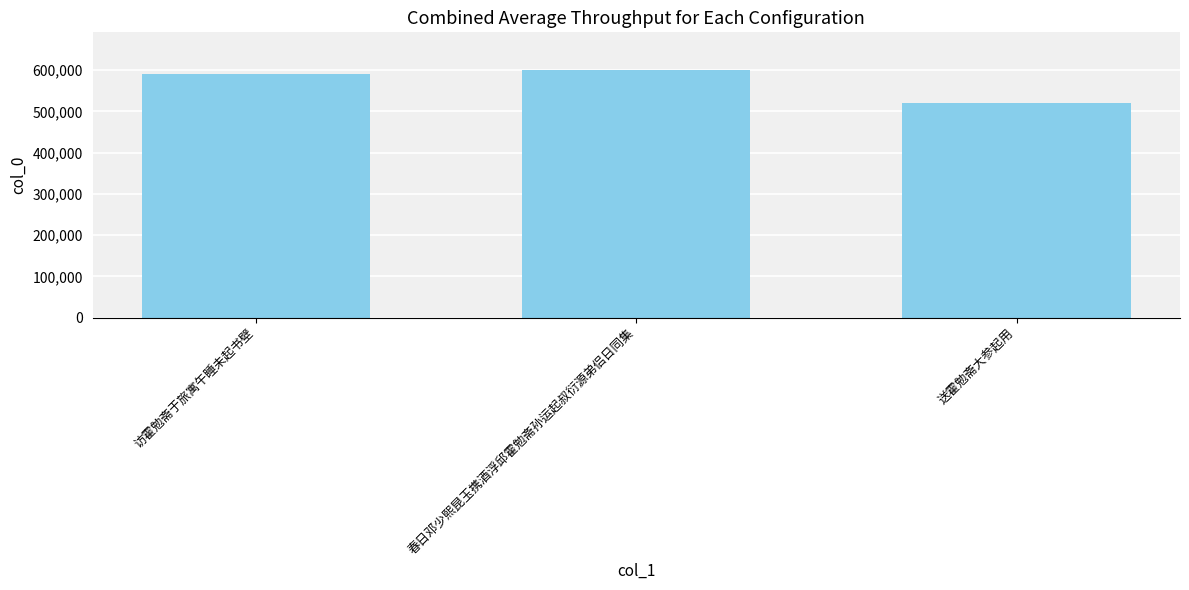

Are the bars grouped side by side (vs. stacked)?

No